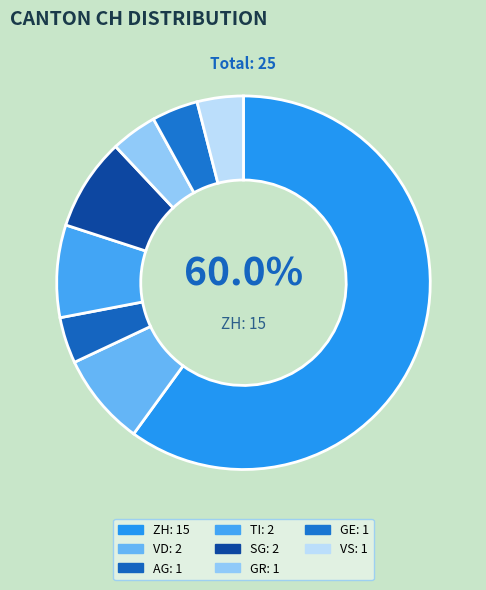

How many segments does this pie chart have?

8